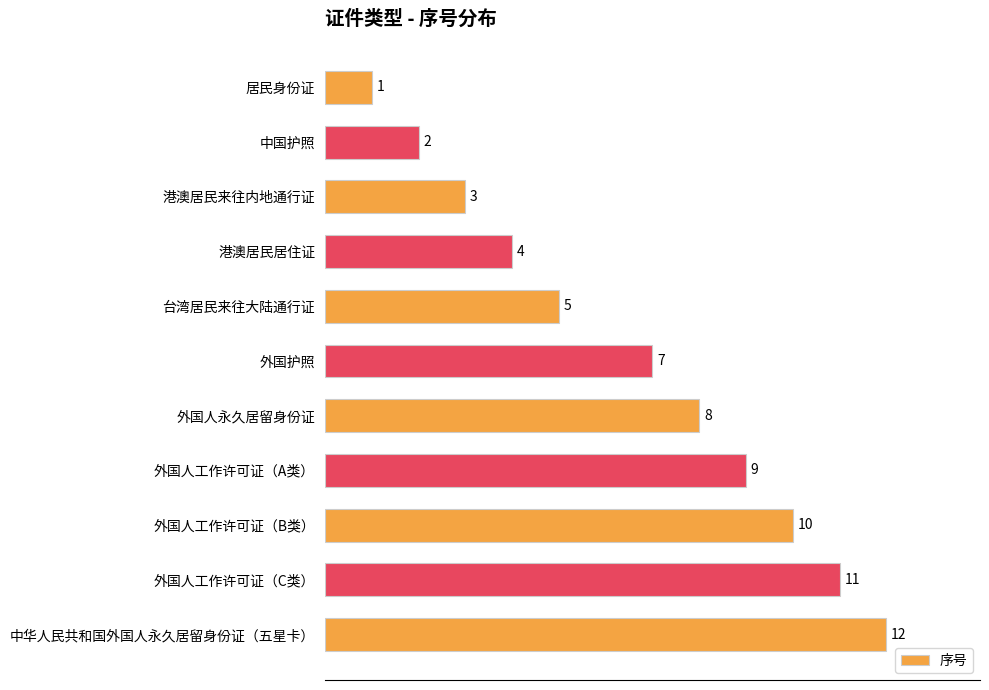

What is the difference between the maximum and minimum values?

11